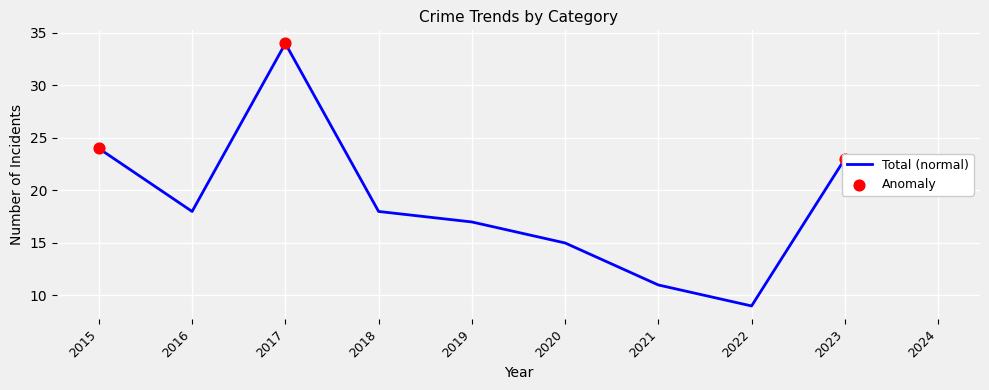

Between 2019 and 2015, which is larger?

2015